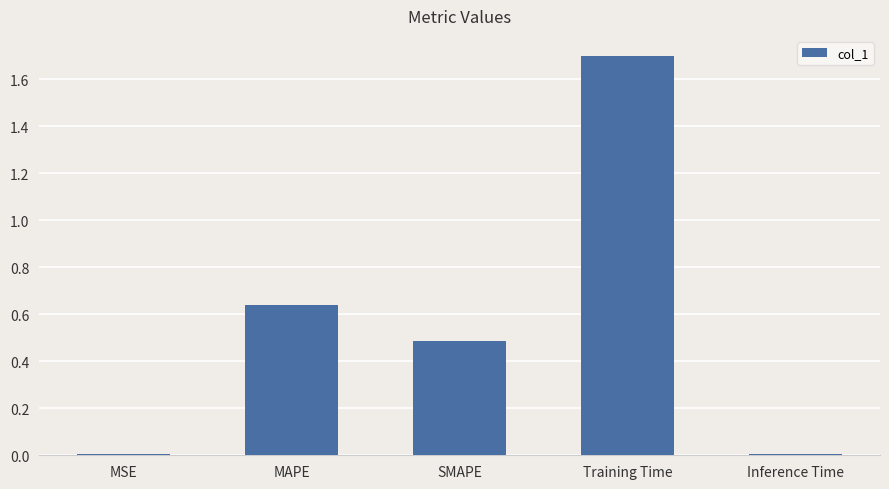

Which category has the highest value across all series?

Training Time